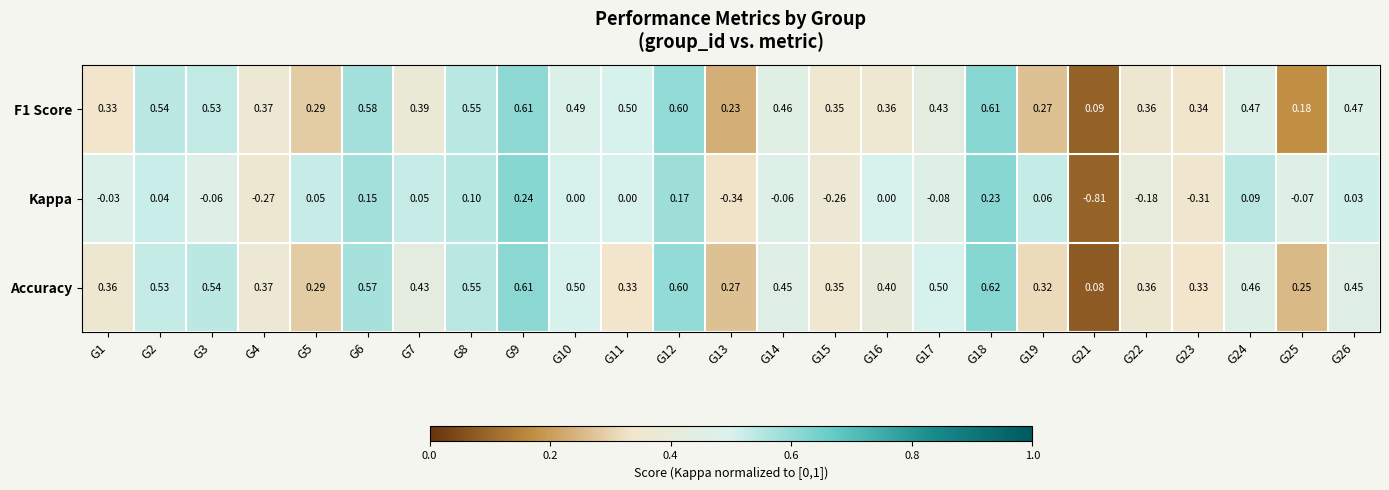

Which series has the largest total across all categories?

Accuracy